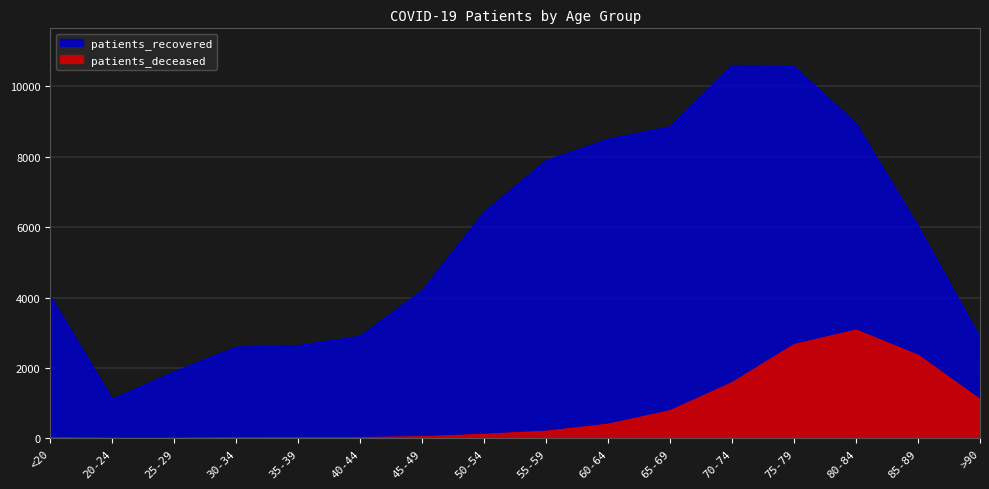

What is the value of the patients_recovered point at the 1st from the left?

4031